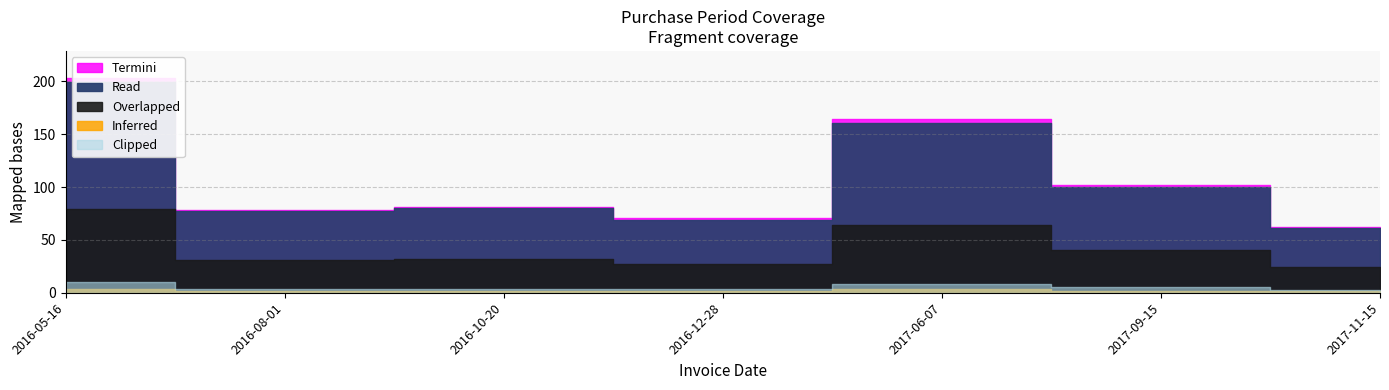

Approximately how many times larger is the value at 2017-06-07 compared to 2016-12-28?

2.3